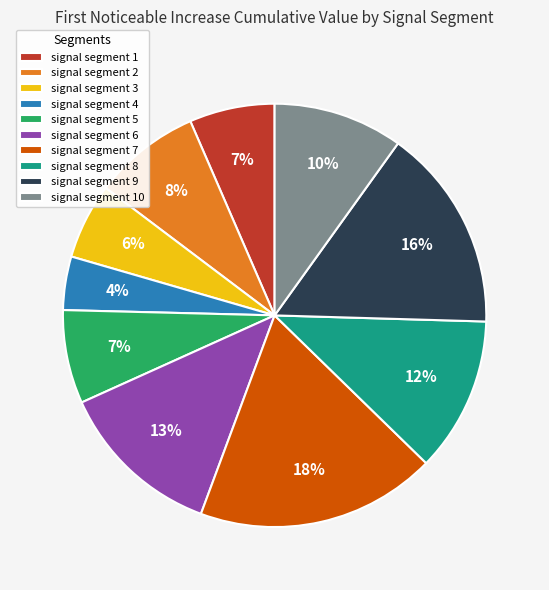

How many slices are in this pie chart?

10